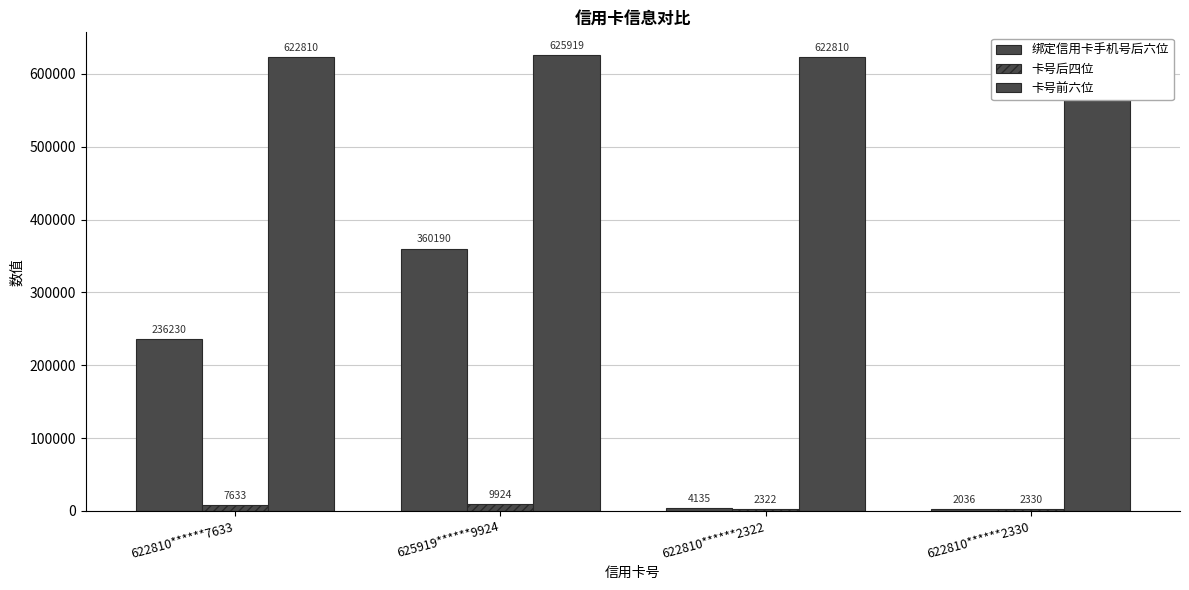

Is the value of 卡号前六位 at 622810******2322 greater than the value of 绑定信用卡手机号后六位 at 622810******7633?

Yes